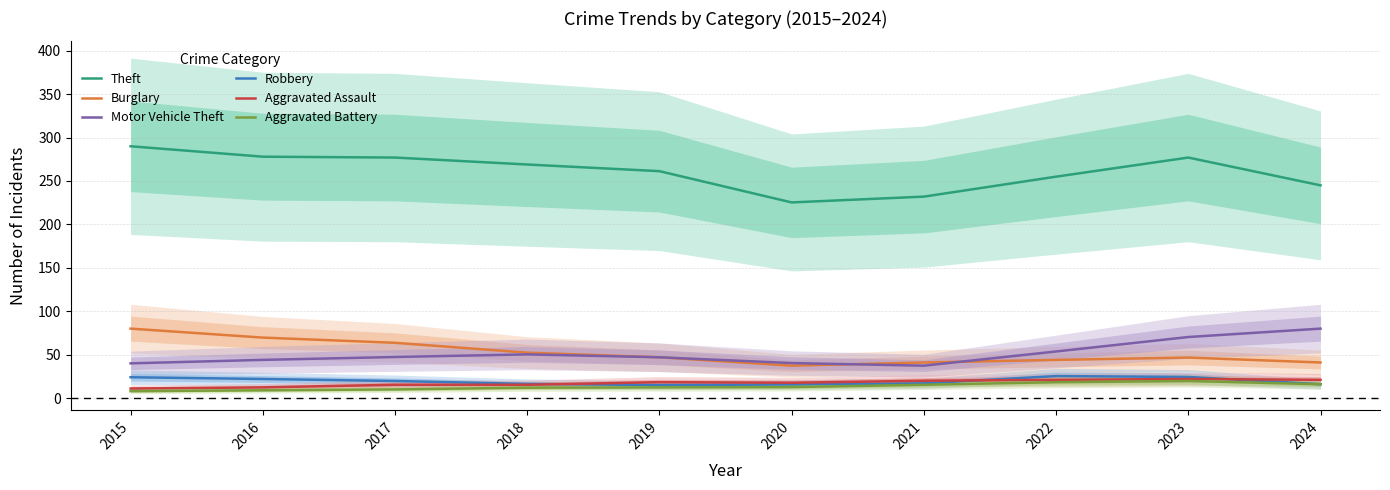

Which category has the lowest value across all series?

2015